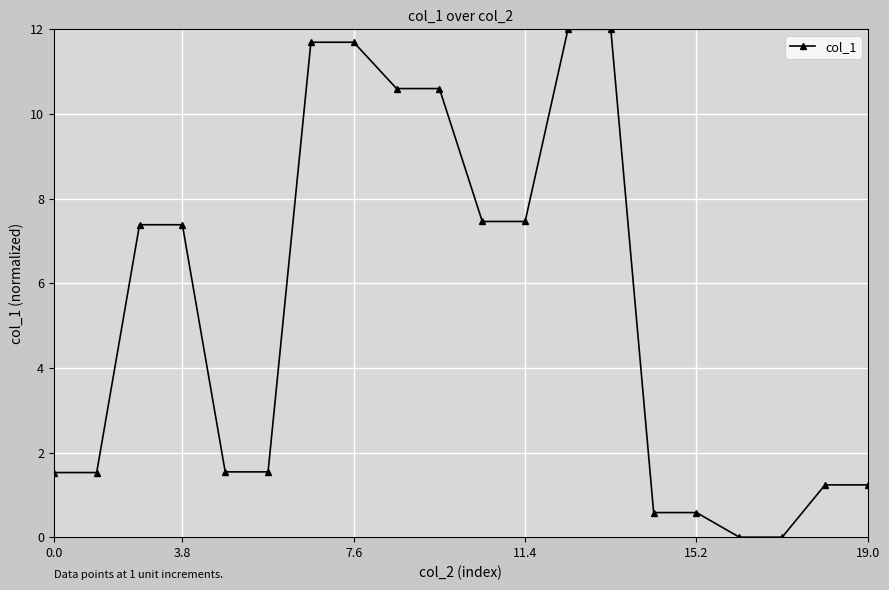

How many distinct data groups are displayed?

1